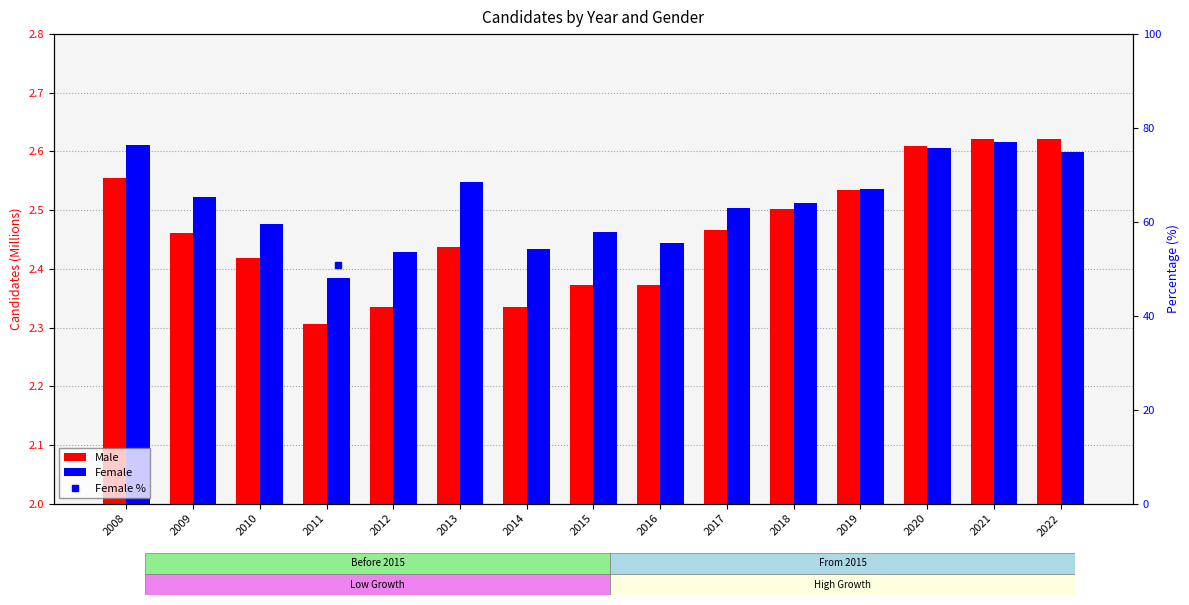

What is the average value of the Female % series?

50.5